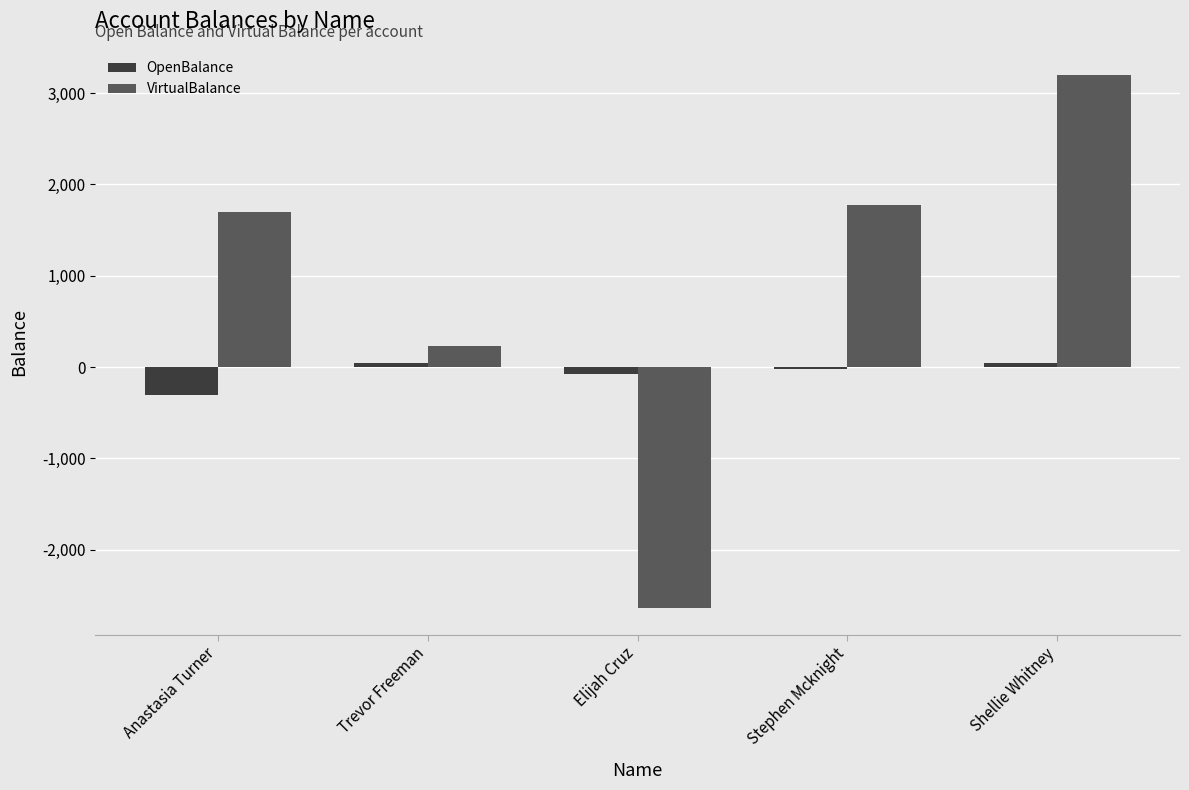

At which label does VirtualBalance reach its peak?

Shellie Whitney